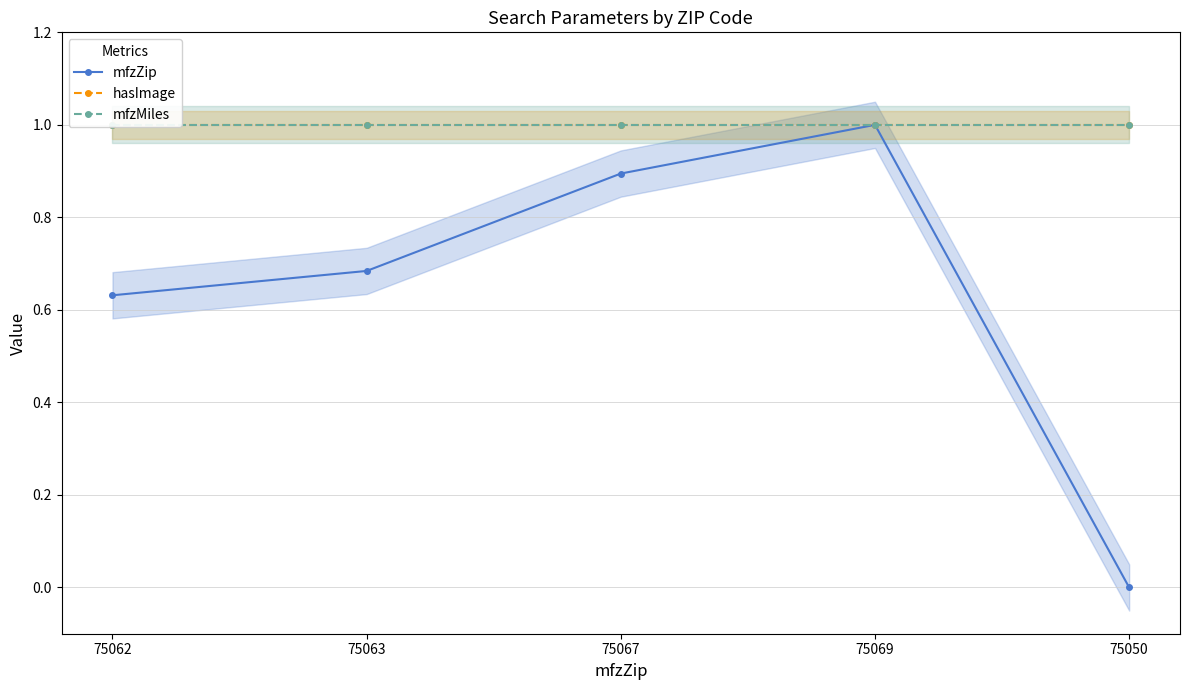

What are all the series names shown in the legend?

mfzZip, hasImage, mfzMiles